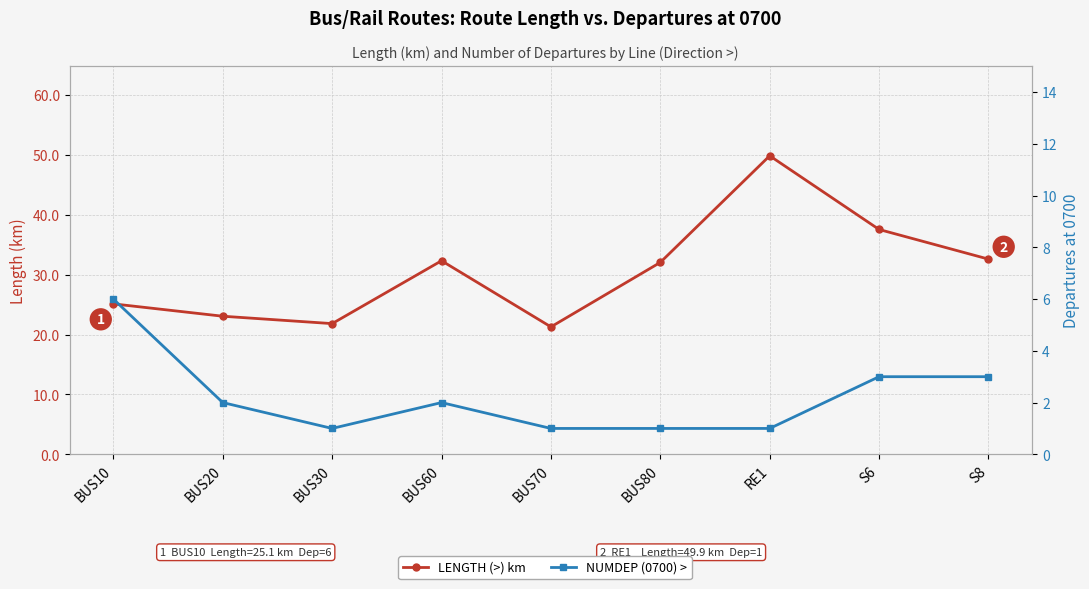

Which series has the widest spread of values?

LENGTH (>) km